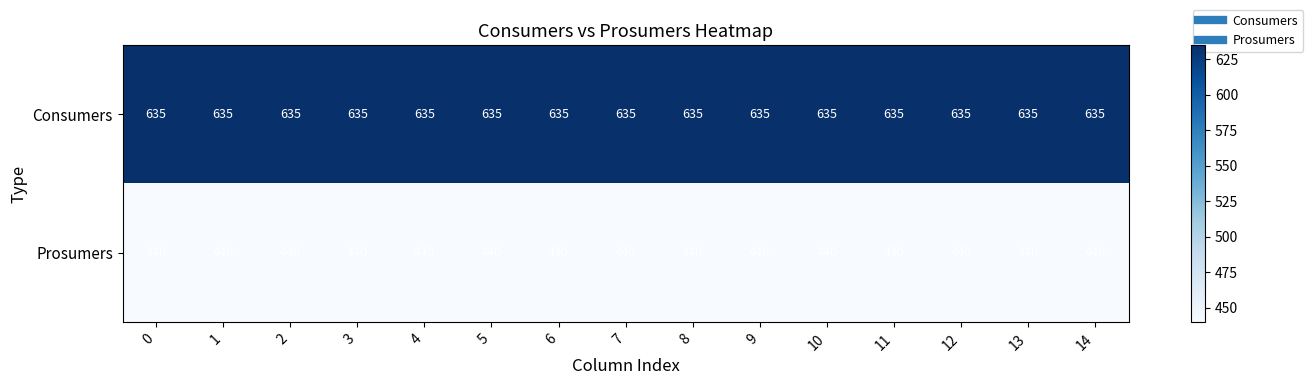

What is the difference between the highest and lowest values at 12?

195